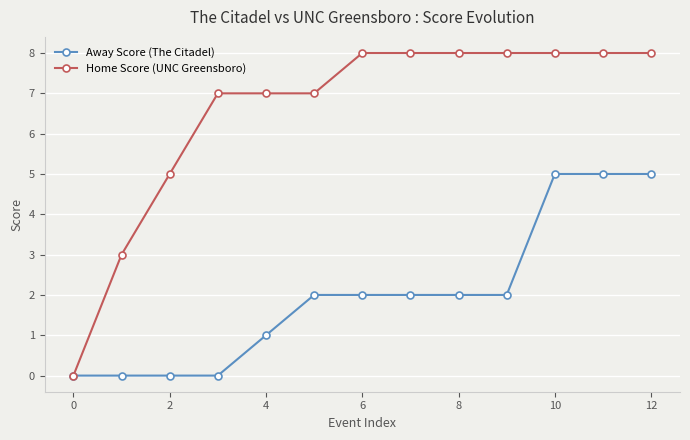

Which series has the largest range (max minus min)?

Home Score (UNC Greensboro)